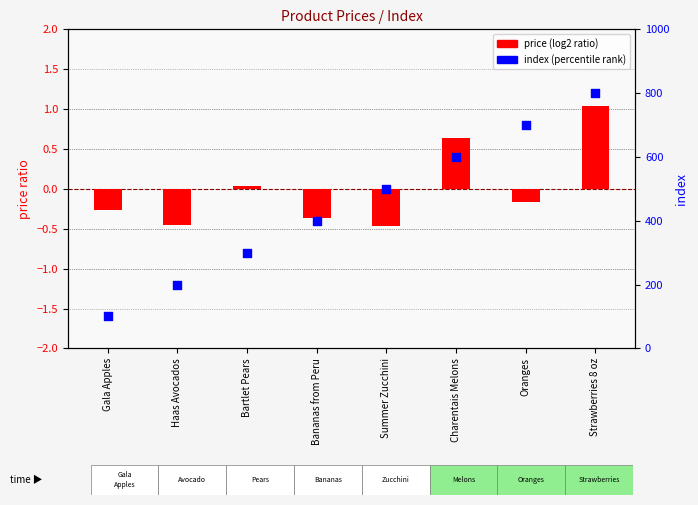

At how many categories does at least one series exceed 587?

3